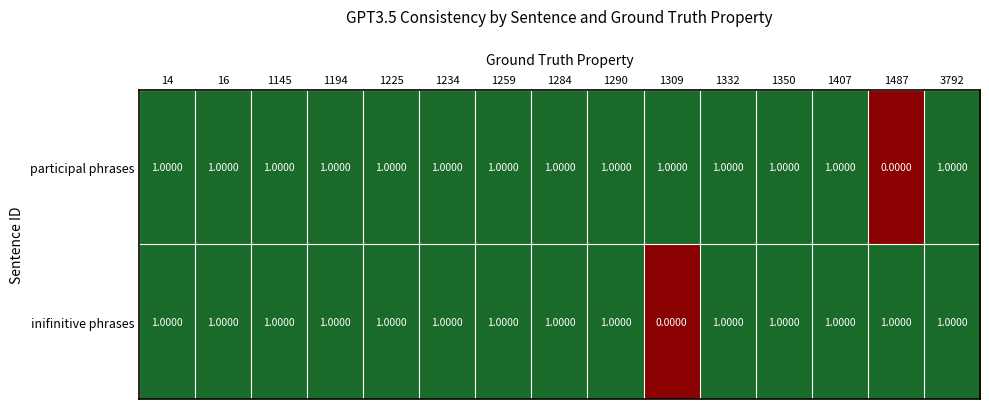

At how many categories does at least one series exceed 0?

15